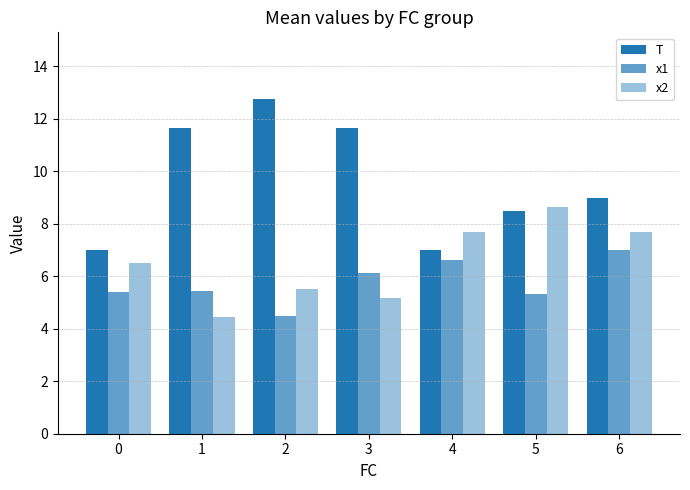

At which label does x1 reach its minimum?

2